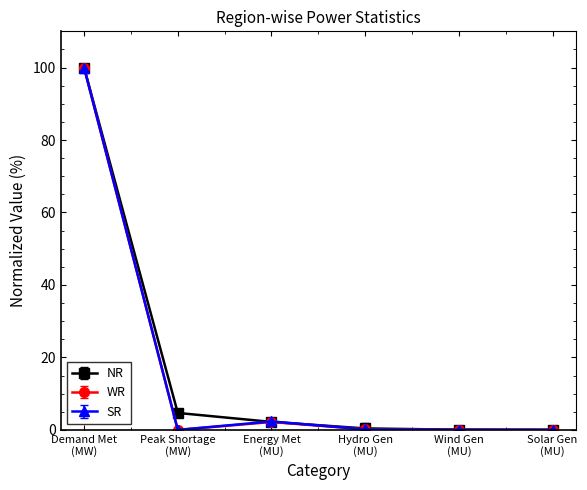

Read the NR value at Energy Met
(MU).

2.2